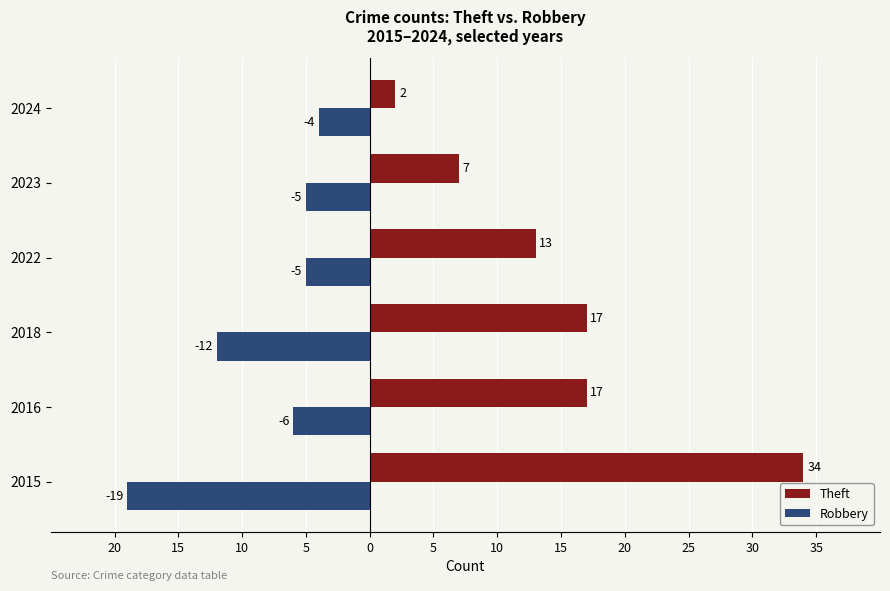

What are all the series names shown in the legend?

Theft, Robbery